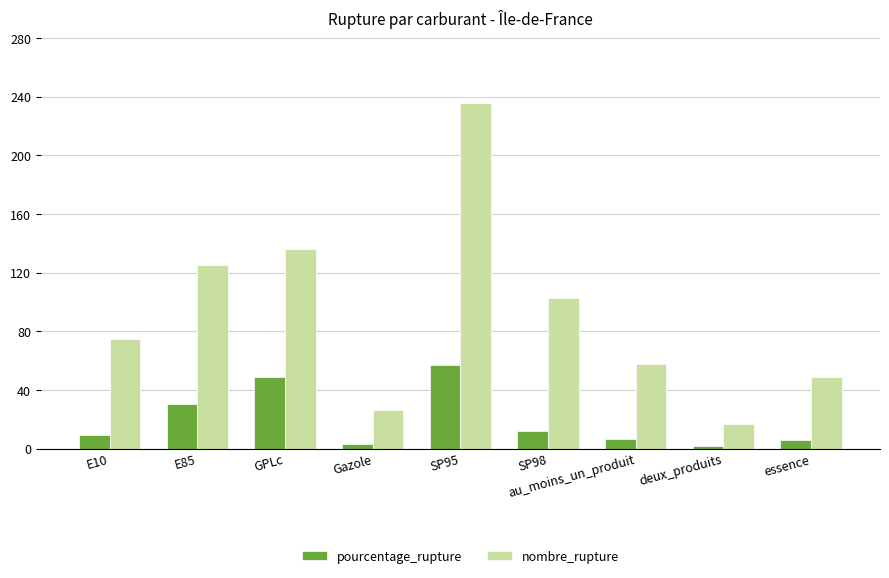

At how many categories does at least one series exceed 140?

1